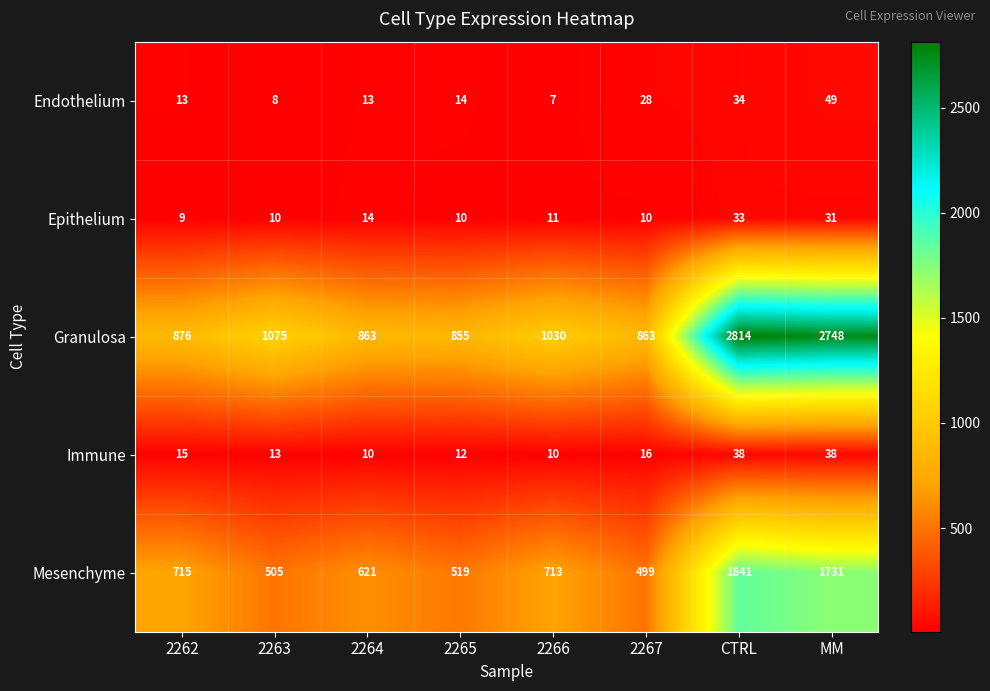

True or false: Endothelium has a value of 14 at 2265.

True